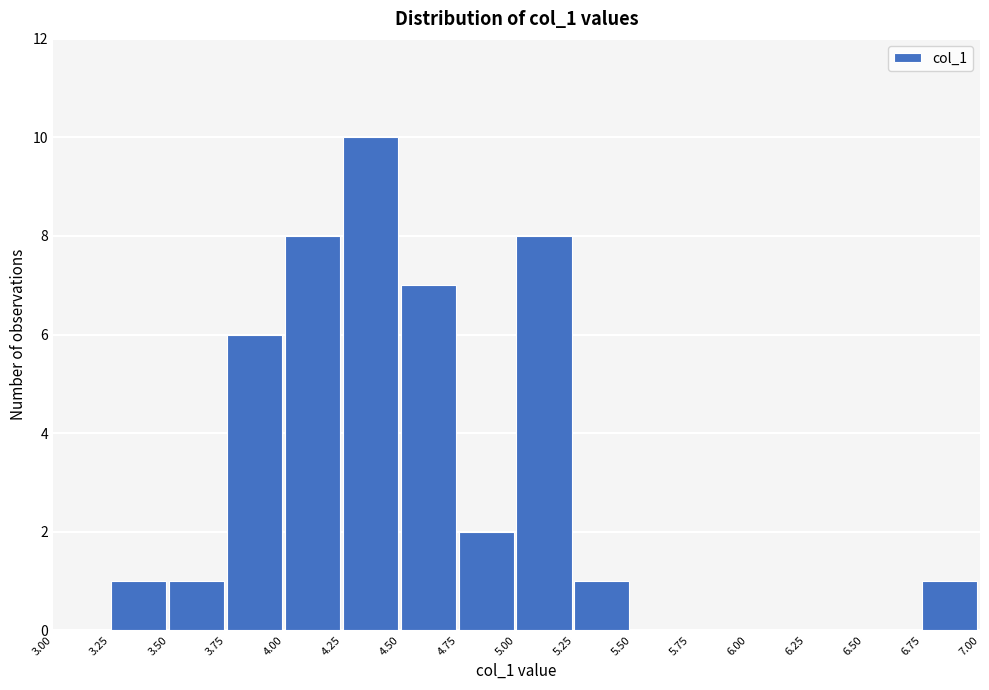

Over which range of the x-axis is the bar tallest?

4.25 to 4.50